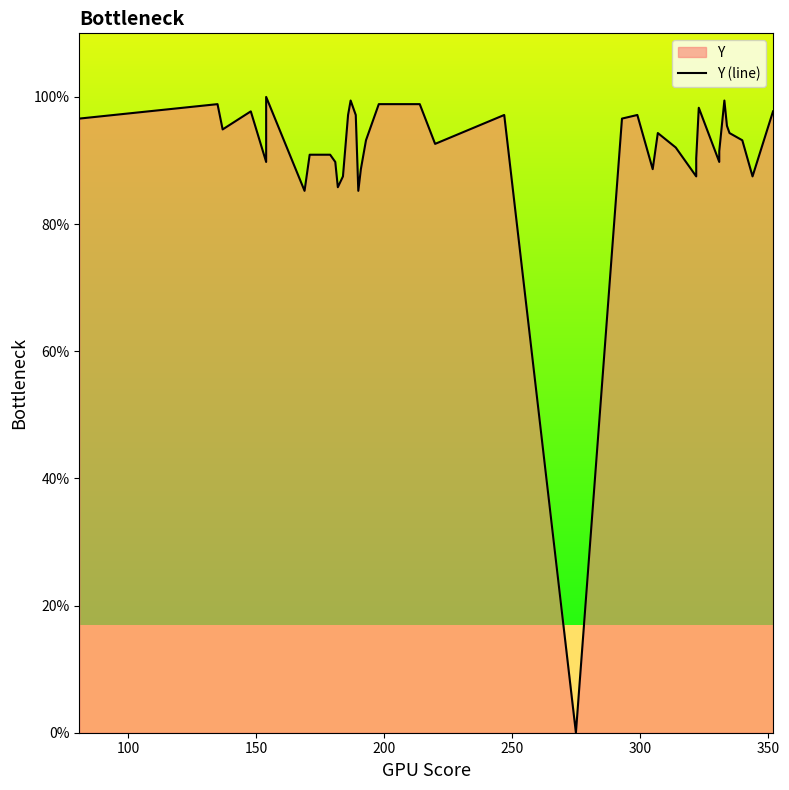

Reading left to right, extract all data points from this chart.

96.6	98.9	94.9	97.7	89.8	92.6	100.0	85.2	90.9	90.9	89.8	85.8	87.5	97.2	99.4	97.2	85.2	88.6	93.2	98.9	98.9	92.6	97.2	0.0	96.6	97.2	88.6	94.3	92.0	87.5	90.3	98.3	89.8	91.5	99.4	95.5	94.3	93.2	87.5	97.7